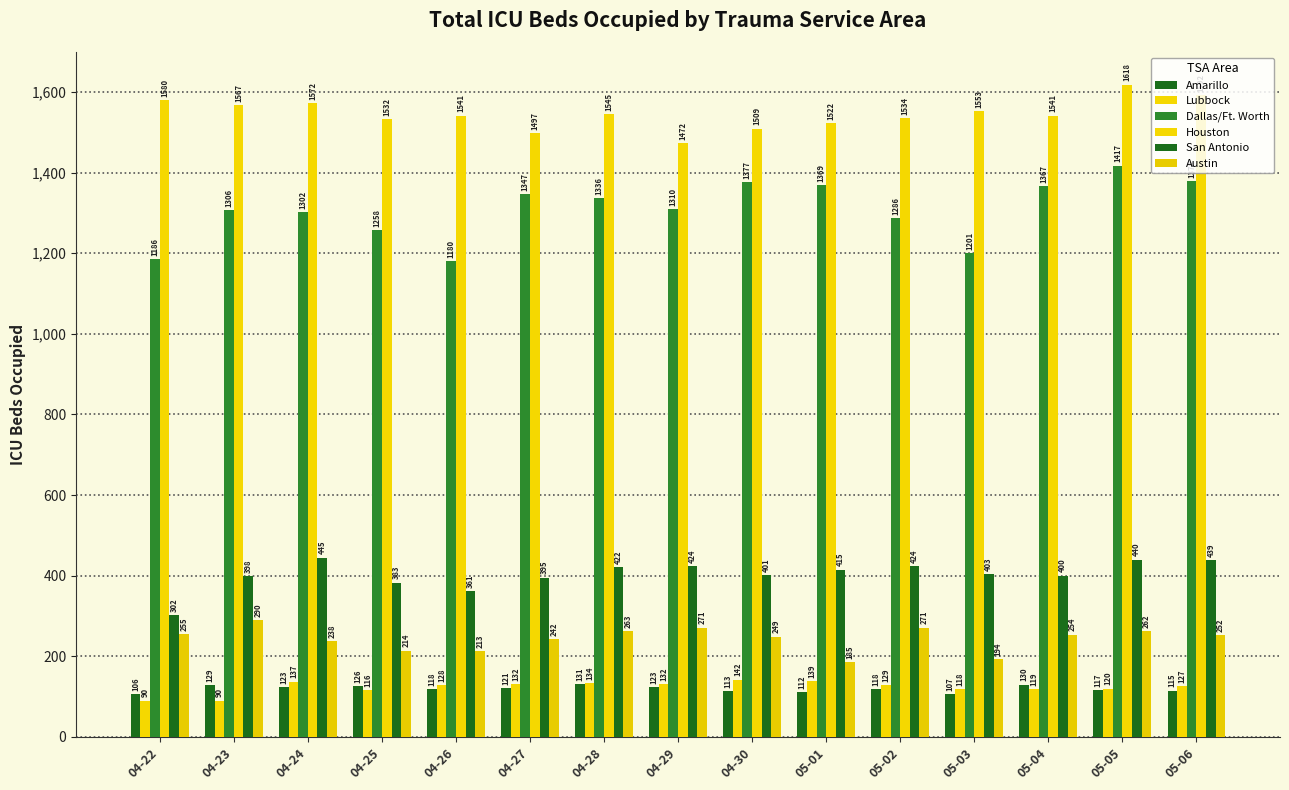

How many bars are there in total?

90